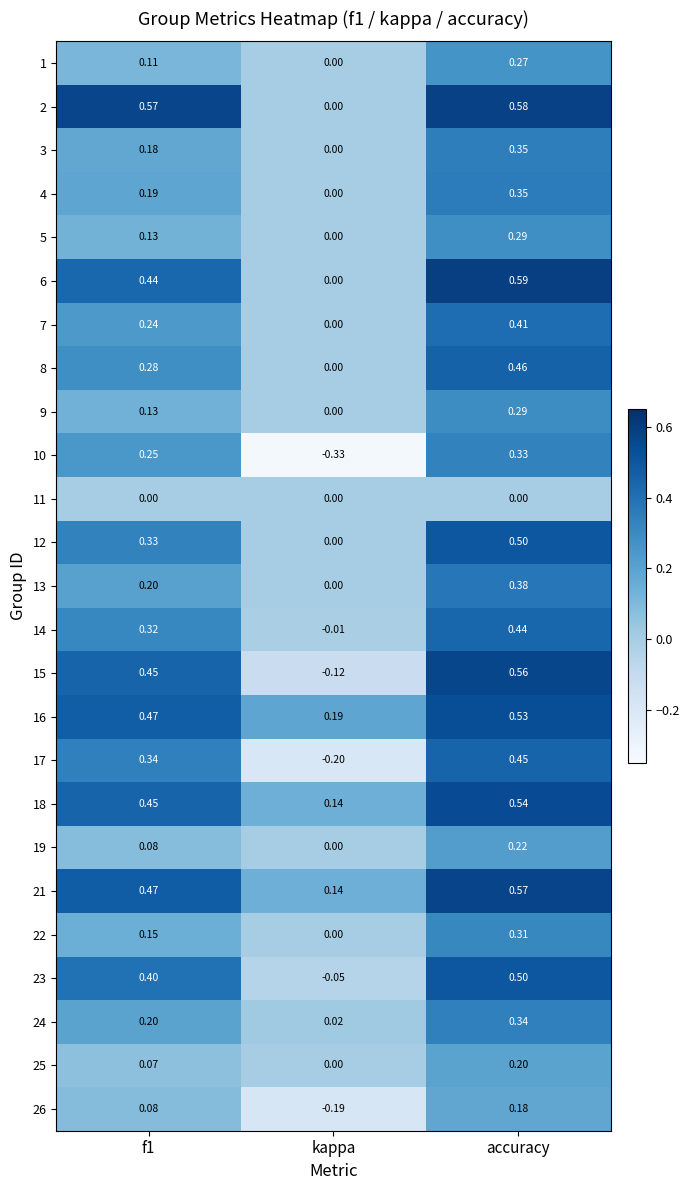

Which label corresponds to the largest value in the chart?

accuracy